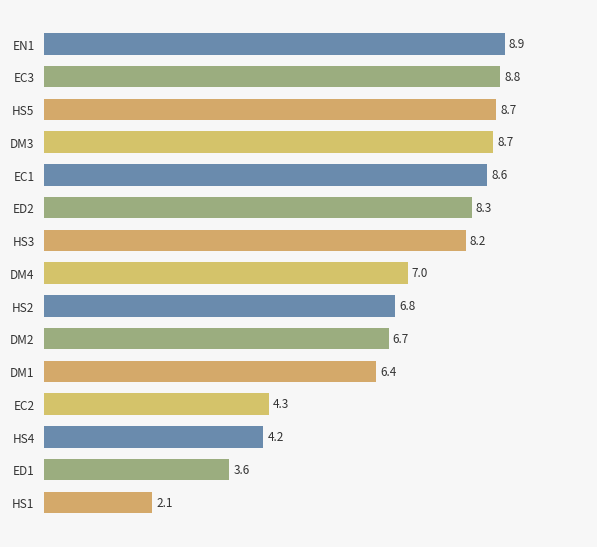

True or false: the data shows 9.5 at DM1.

False